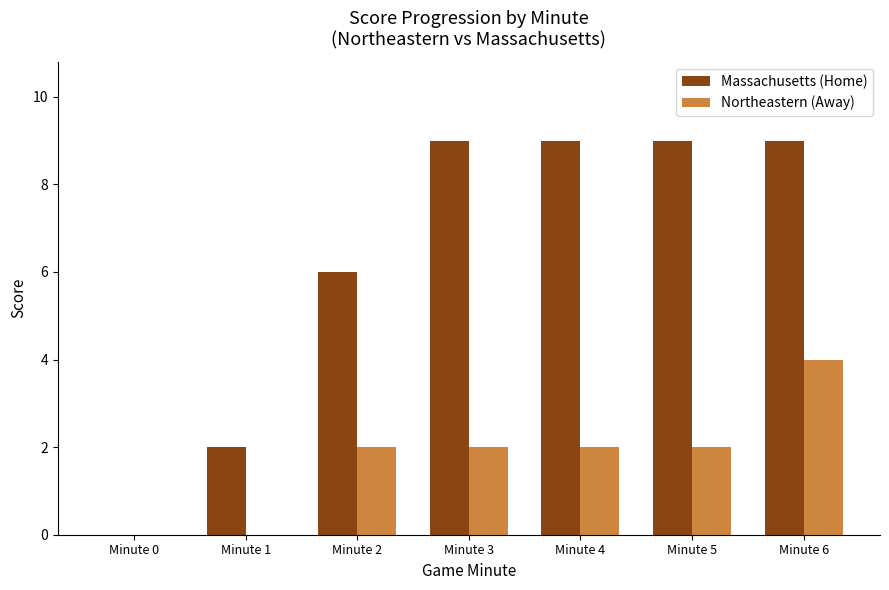

The Northeastern (Away) series shows 2 at Minute 1. True or false?

False